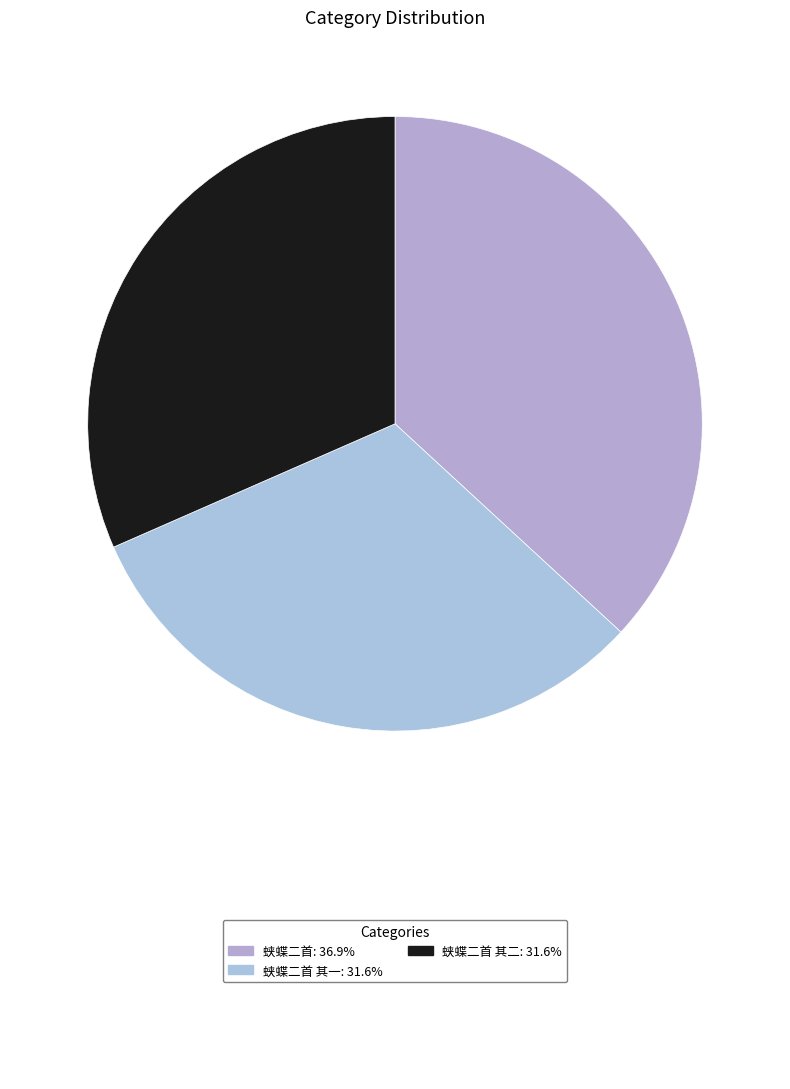

How many segments does this pie chart have?

3